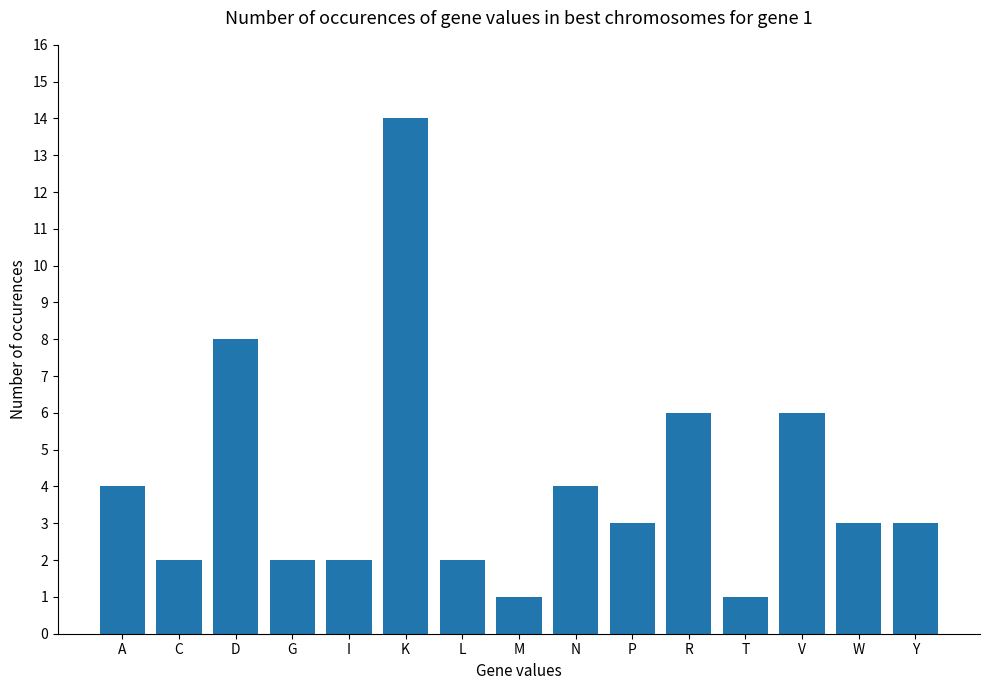

Which category has the highest value across all series?

K